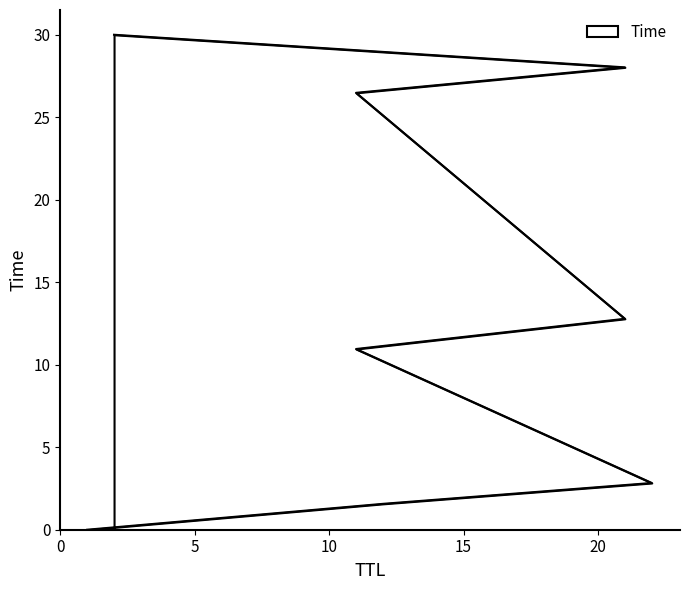

Is it true that the value at 22 is 1.9?

False